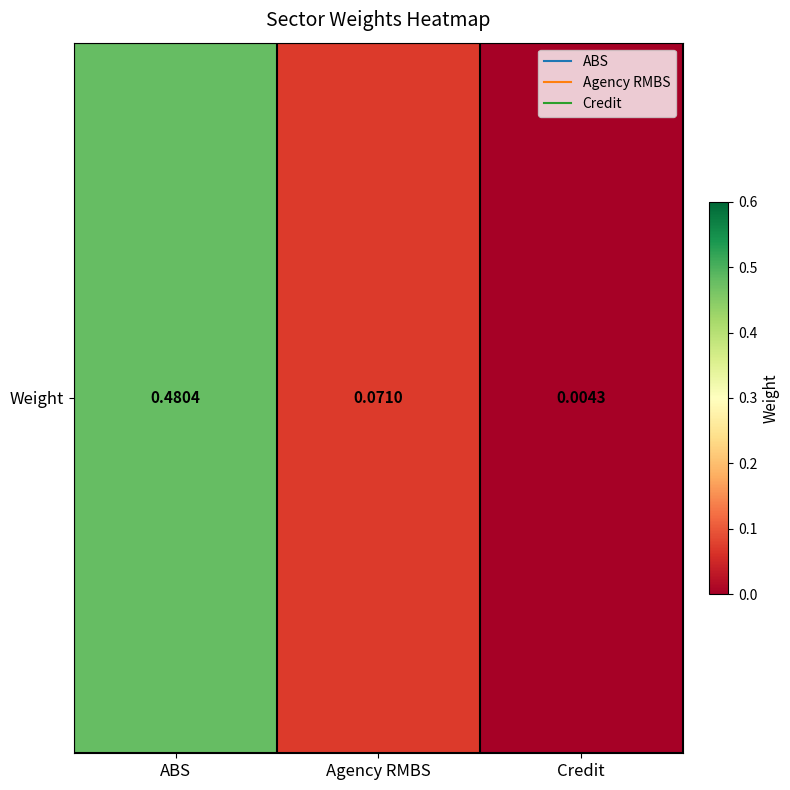

What is the difference between the second highest and minimum values?

0.1